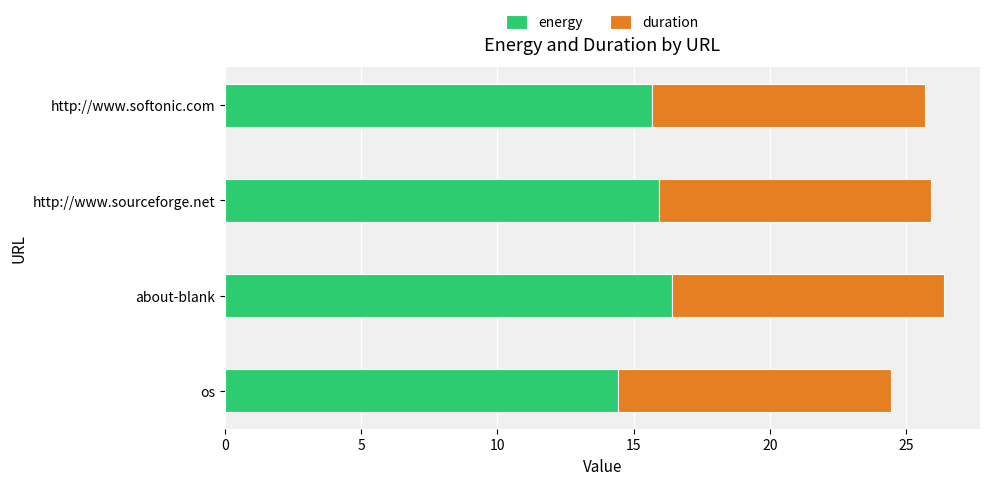

What is the total value across all series at http://www.sourceforge.net?

25.9